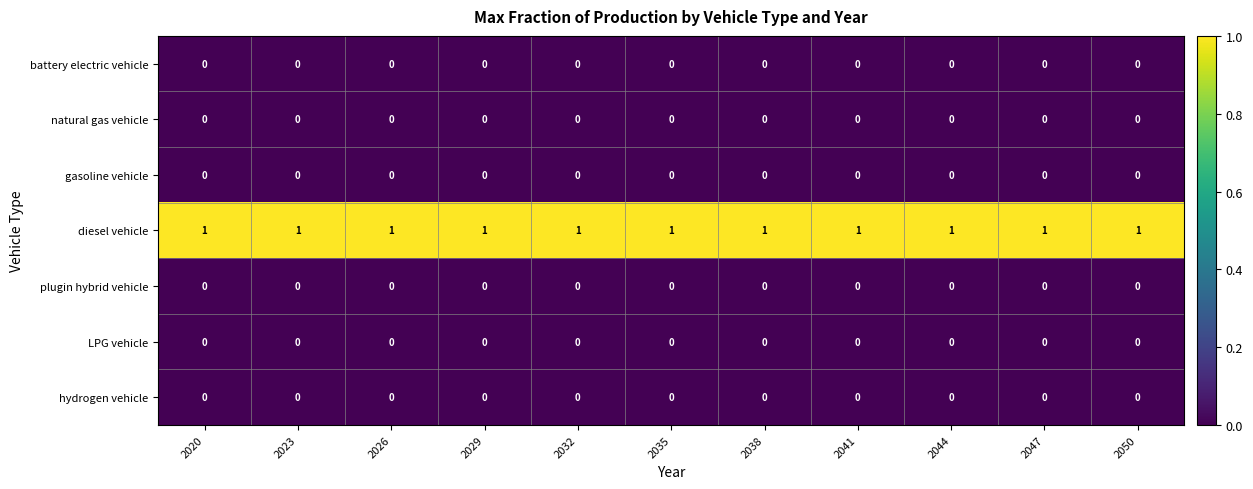

At how many categories does at least one series exceed 0?

11